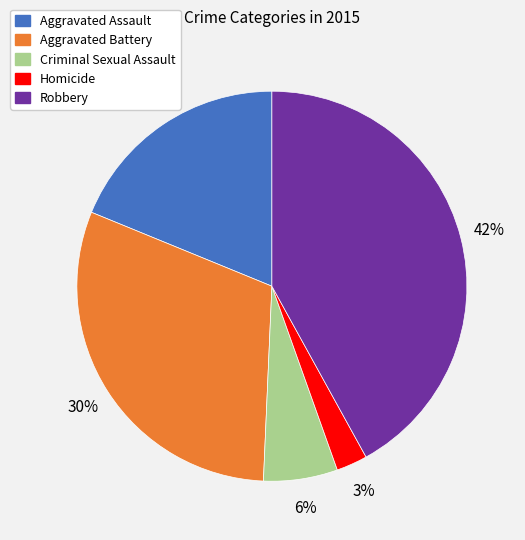

Do Robbery and Aggravated Battery together represent more than half of the pie?

Yes